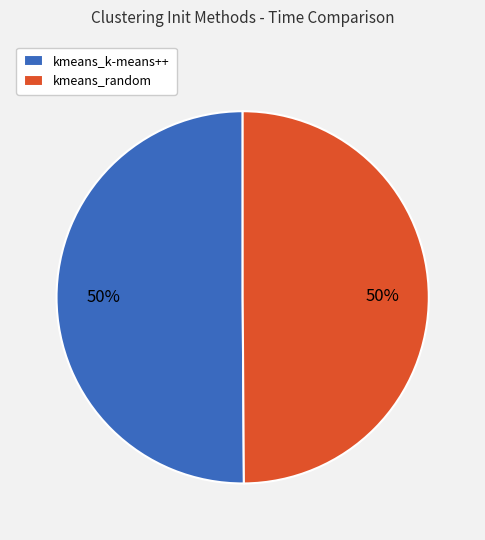

True or false: kmeans_k-means++ accounts for 62% of the total.

False